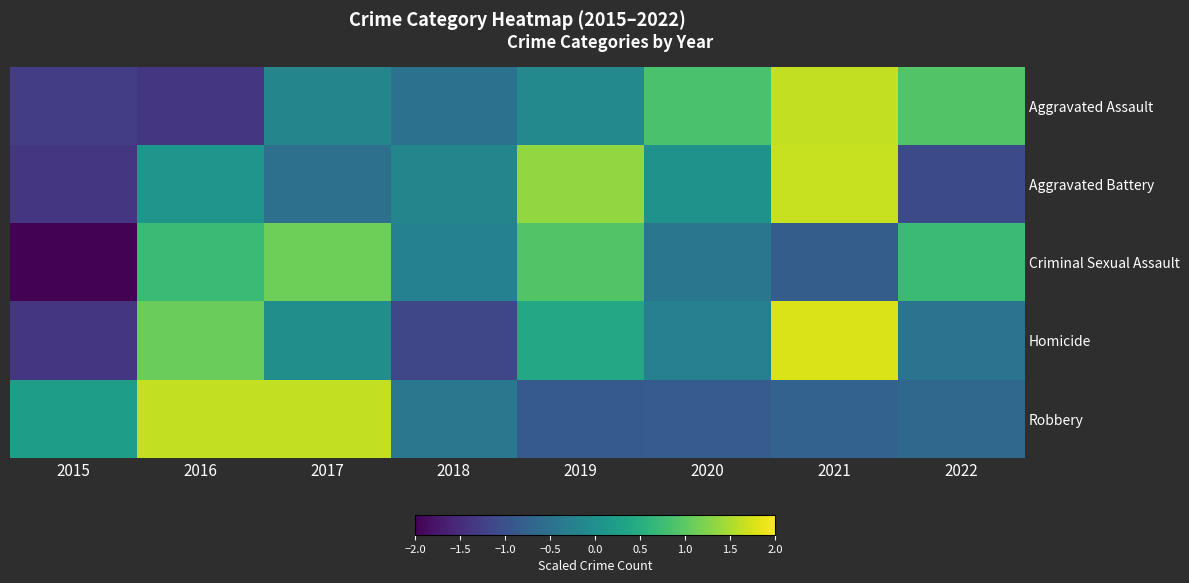

Reading left to right, what are all the values shown in this chart?

Aggravated Assault: 2015=-1.3	2016=-1.4	2017=-0.2	2018=-0.5	2019=-0.1	2020=0.9	2021=1.6	2022=0.9
Aggravated Battery: 2015=-1.4	2016=0.1	2017=-0.5	2018=-0.2	2019=1.4	2020=0.0	2021=1.7	2022=-1.1
Criminal Sexual Assault: 2015=-2.0	2016=0.7	2017=1.1	2018=-0.2	2019=0.9	2020=-0.4	2021=-0.8	2022=0.7
Homicide: 2015=-1.4	2016=1.1	2017=-0.0	2018=-1.2	2019=0.4	2020=-0.3	2021=1.8	2022=-0.5
Robbery: 2015=0.2	2016=1.6	2017=1.6	2018=-0.4	2019=-0.9	2020=-0.8	2021=-0.7	2022=-0.7